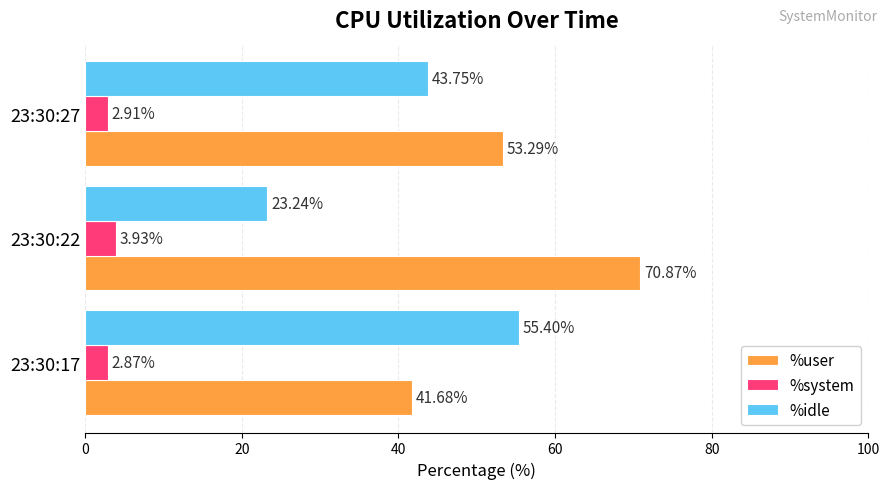

Which series has the largest range (max minus min)?

%idle